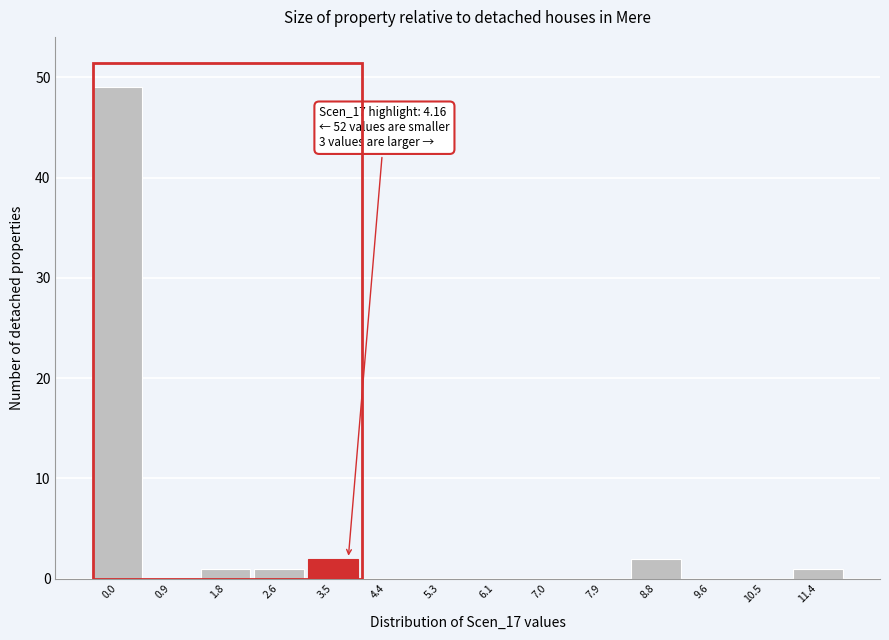

Reading left to right, transcribe all the data shown in this chart.

0.0=49	0.9=0	1.8=1	2.6=1	3.5=2	4.4=0	5.3=0	6.1=0	7.0=0	7.9=0	8.8=2	9.6=0	10.5=0	11.4=1